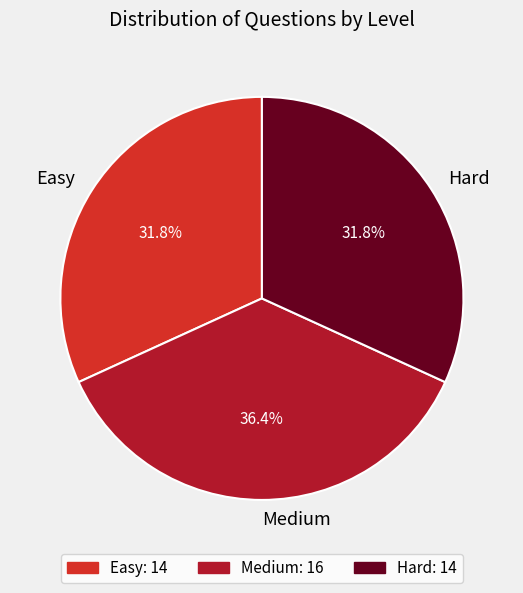

To the nearest percent, what is the combined percentage of Medium and Hard?

68%